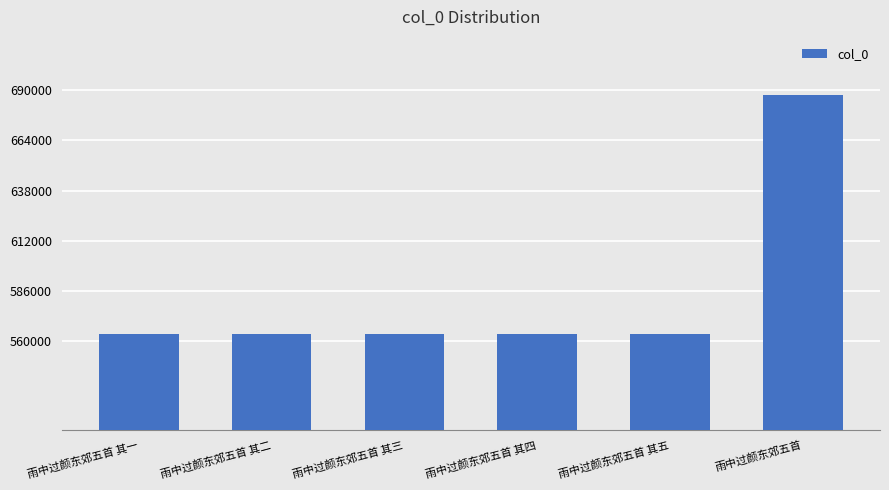

The value at 雨中过颜东郊五首 其四 is 564039. True or false?

True